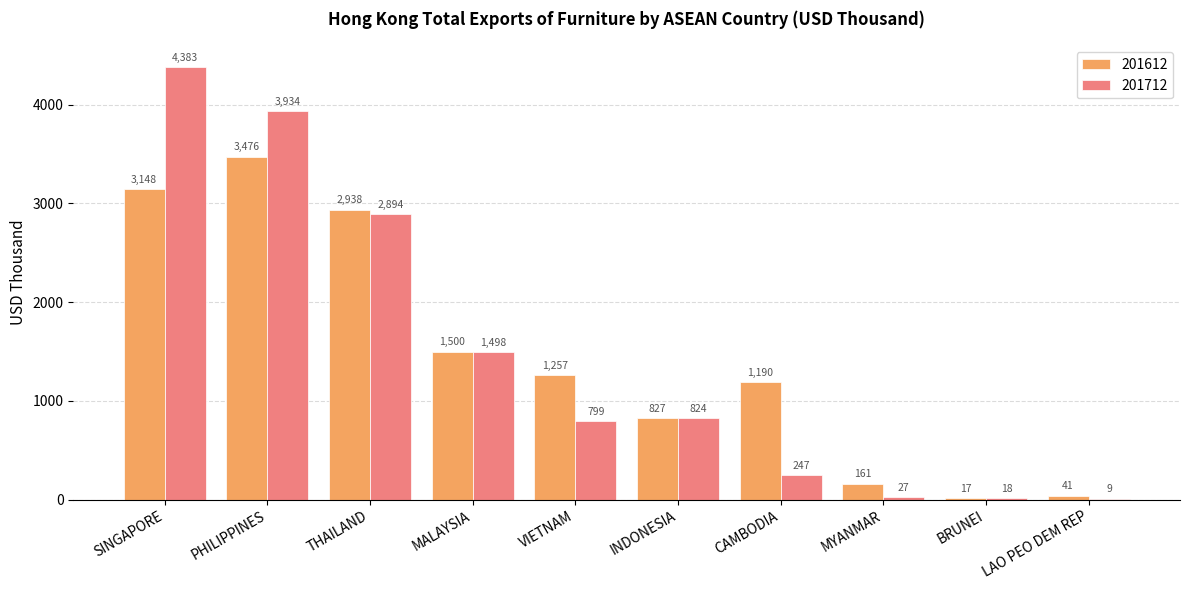

The 201612 series shows 5100.1 at PHILIPPINES. True or false?

False